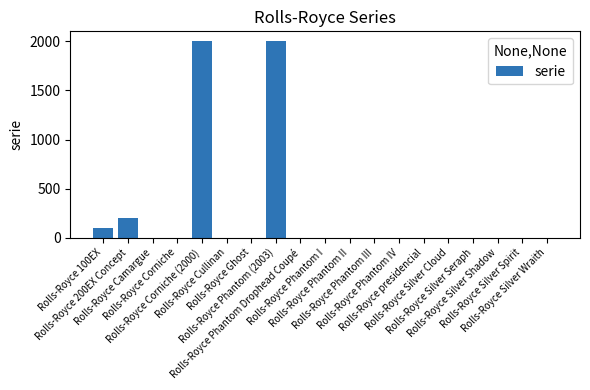

What is the maximum value shown in the chart?

2003